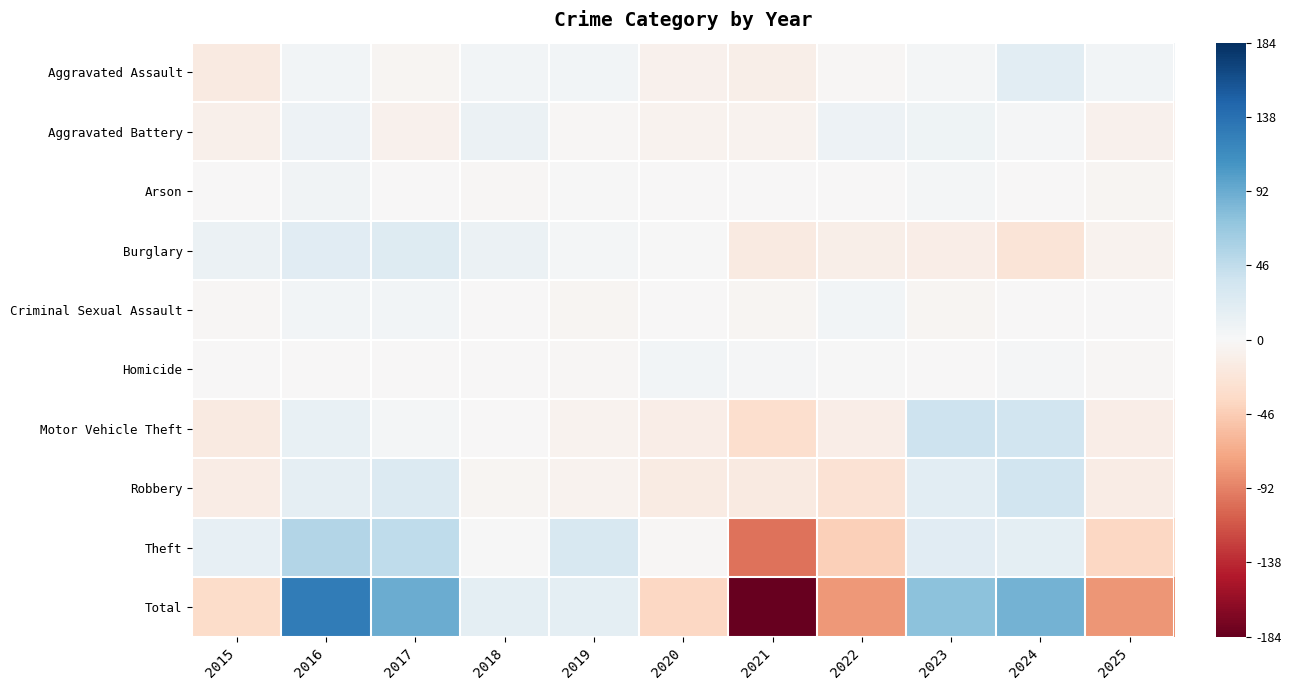

At which category is the sum across all series the highest?

2016